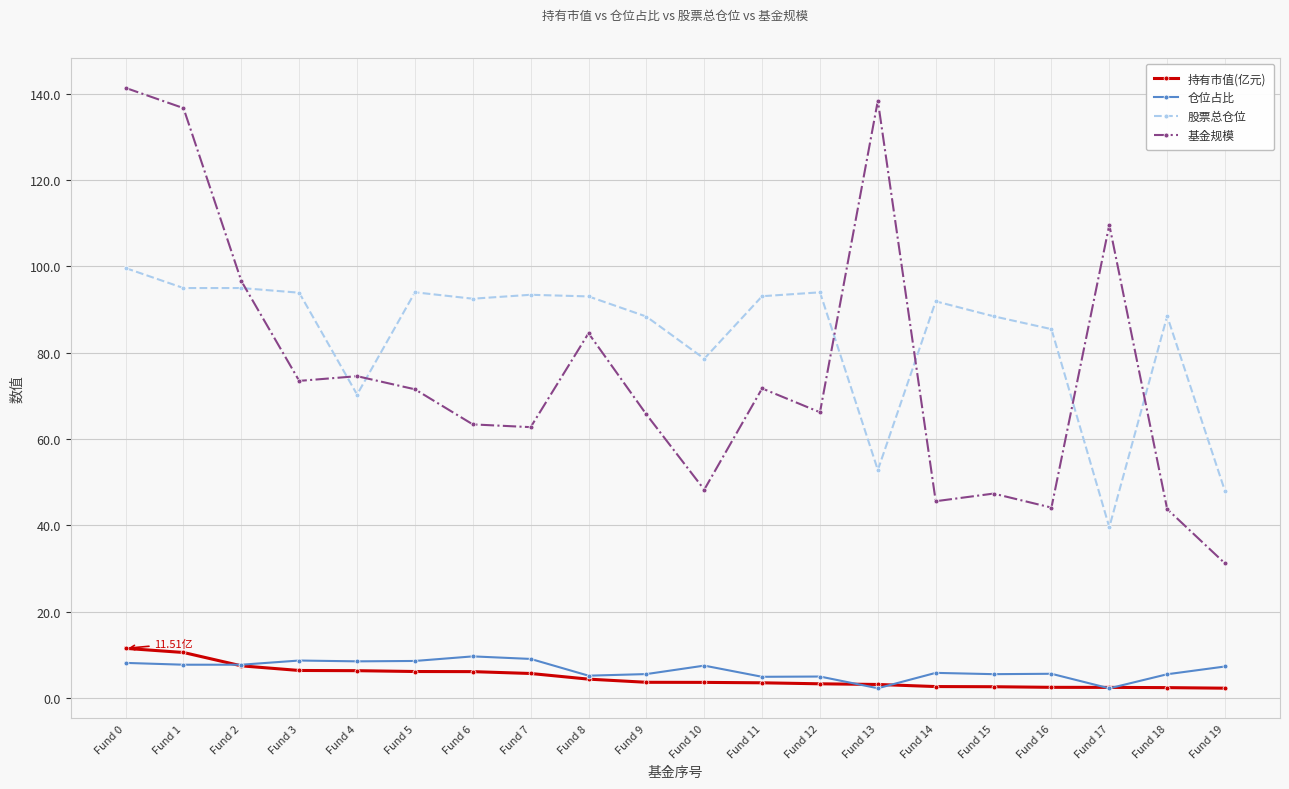

What is the difference between the 持有市值(亿元) values at Fund 11 and Fund 16?

1.0